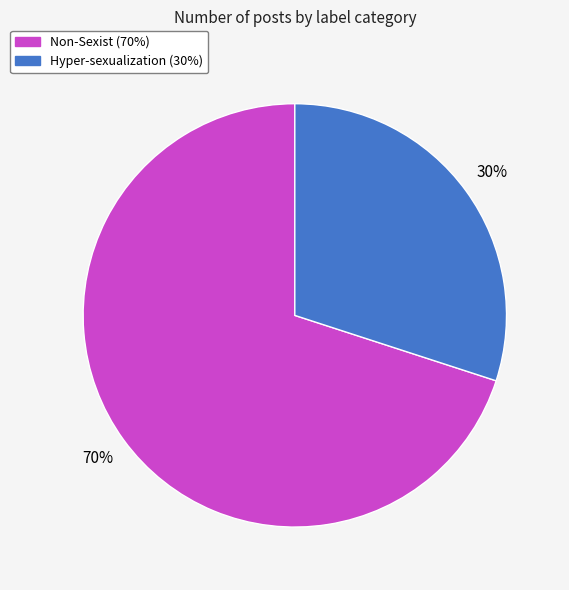

Does any single category account for the majority?

Yes